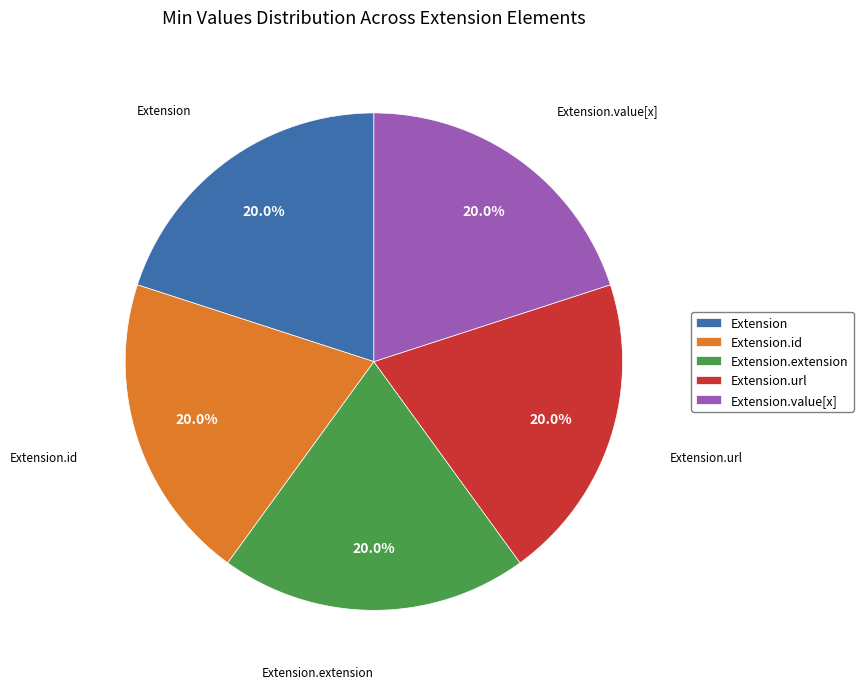

To the nearest percent, what is the average slice percentage?

20%